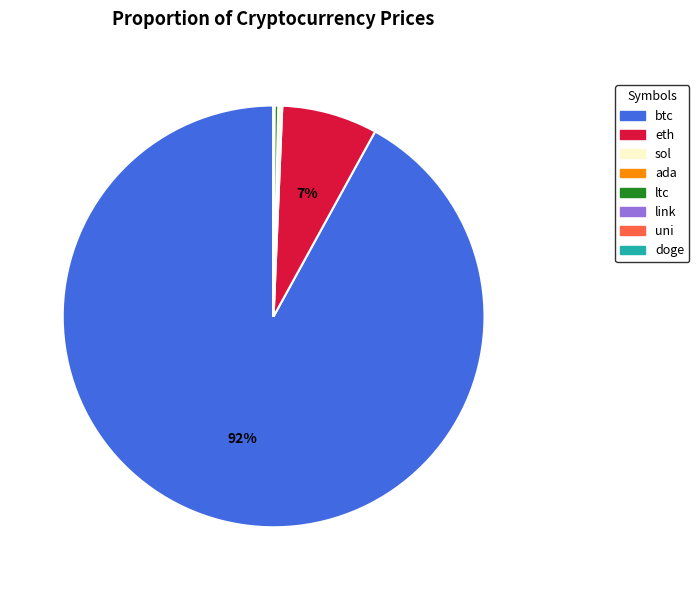

Between eth and btc, which is larger?

btc